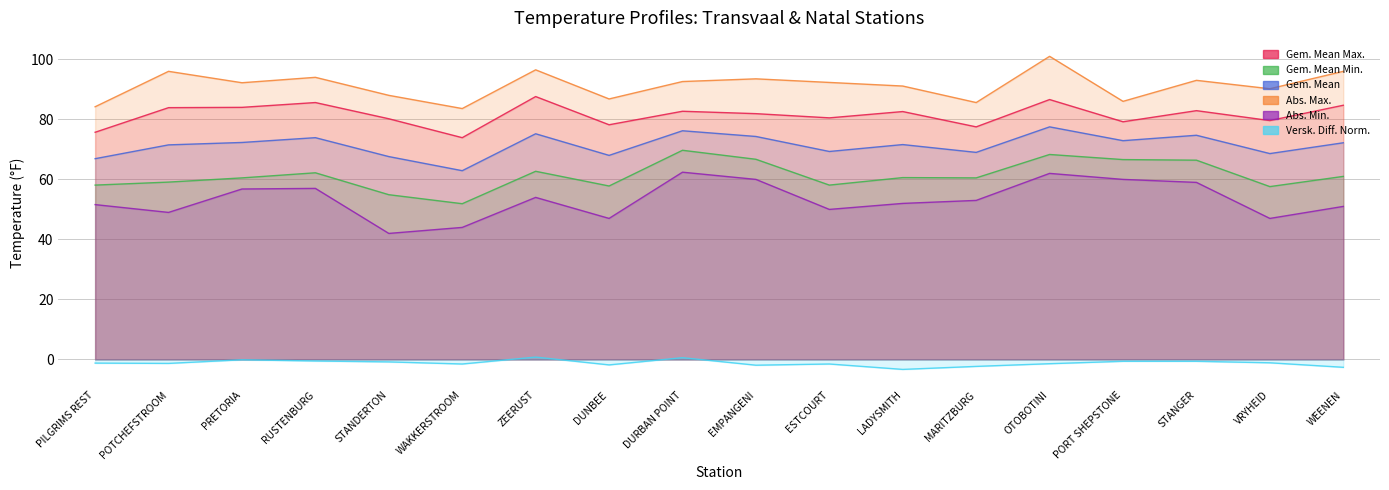

Which label corresponds to the largest value in the chart?

OTOBOTINI